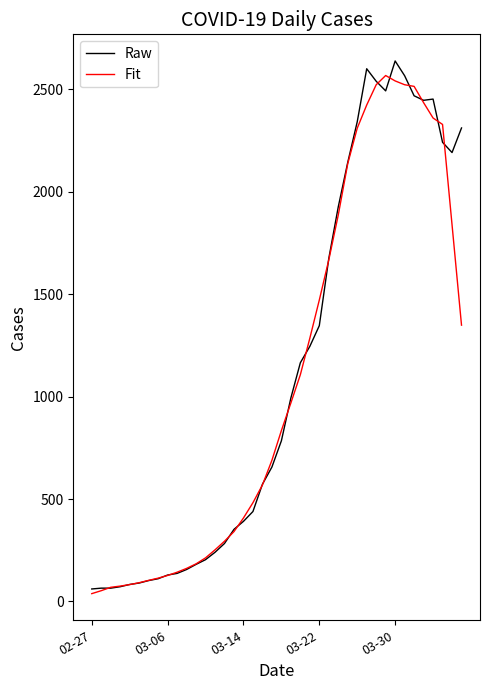

What are all the series names shown in the legend?

Raw, Fit